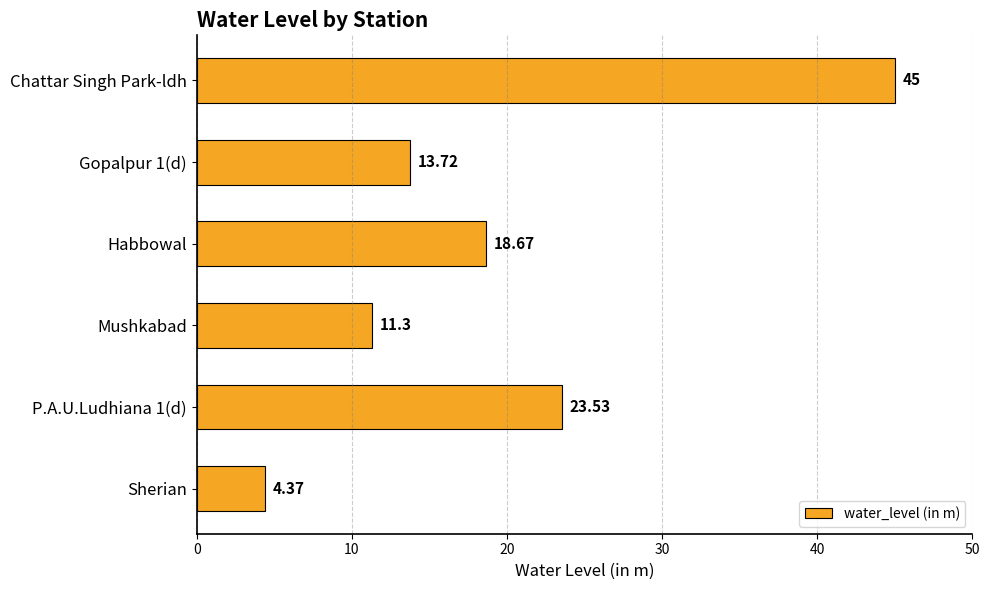

At which category does the chart reach its peak across all series?

Chattar Singh Park-ldh